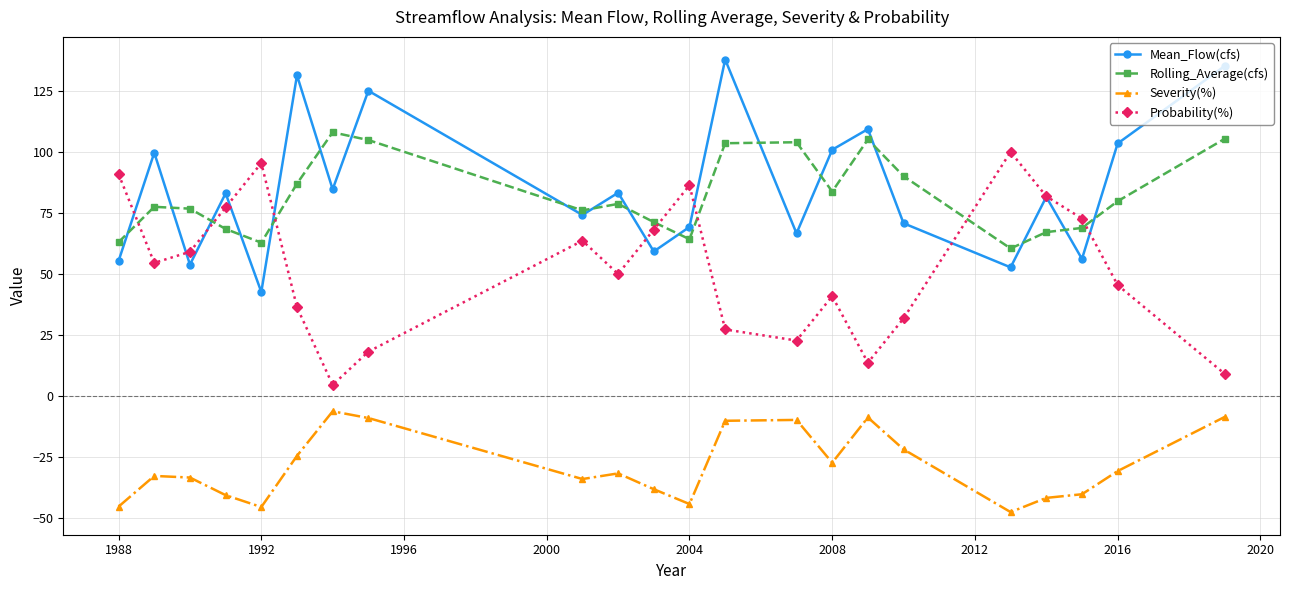

True or false: Rolling_Average(cfs) has more than 1 interior local peaks.

True